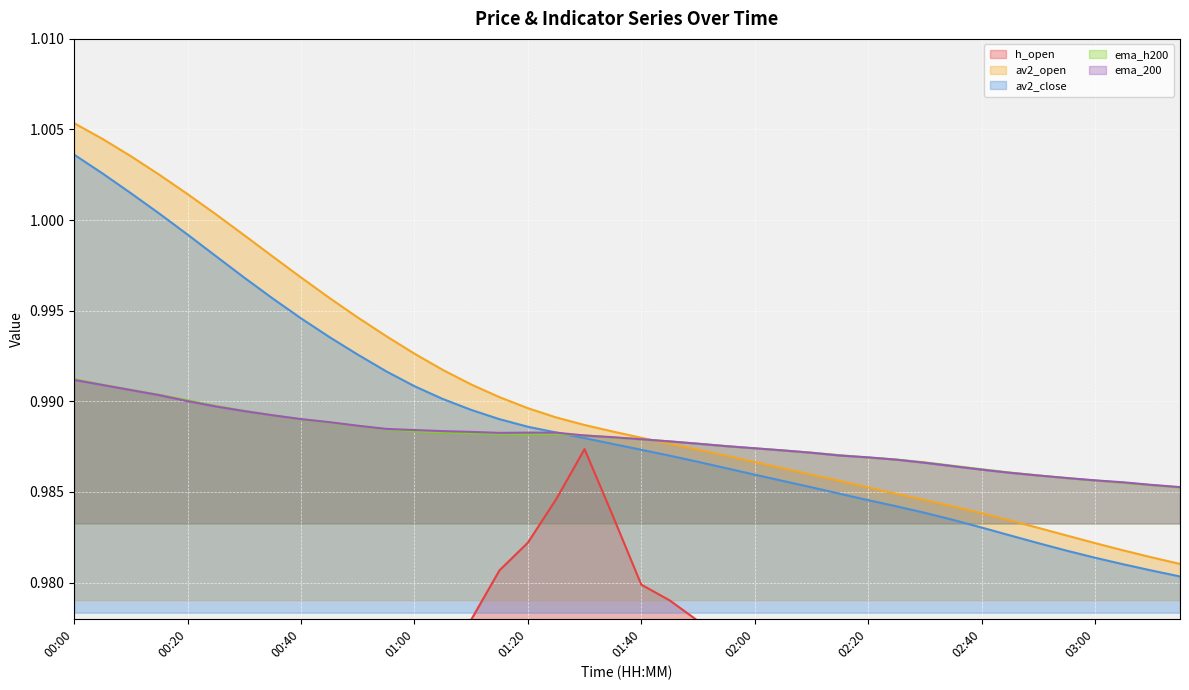

What position from the right is 02:05?

15